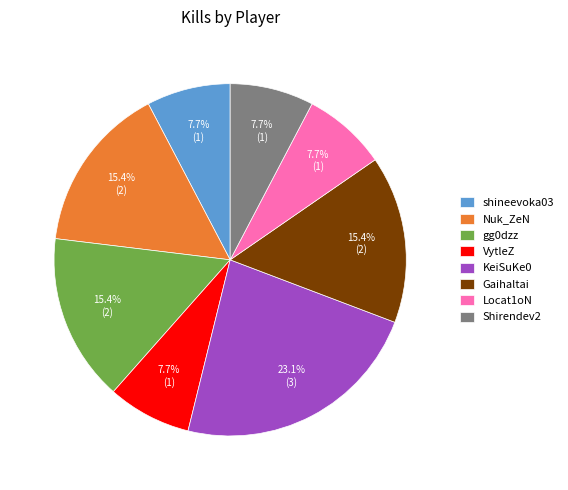

Approximately how many times larger is the value at Shirendev2 compared to Nuk_ZeN?

0.5